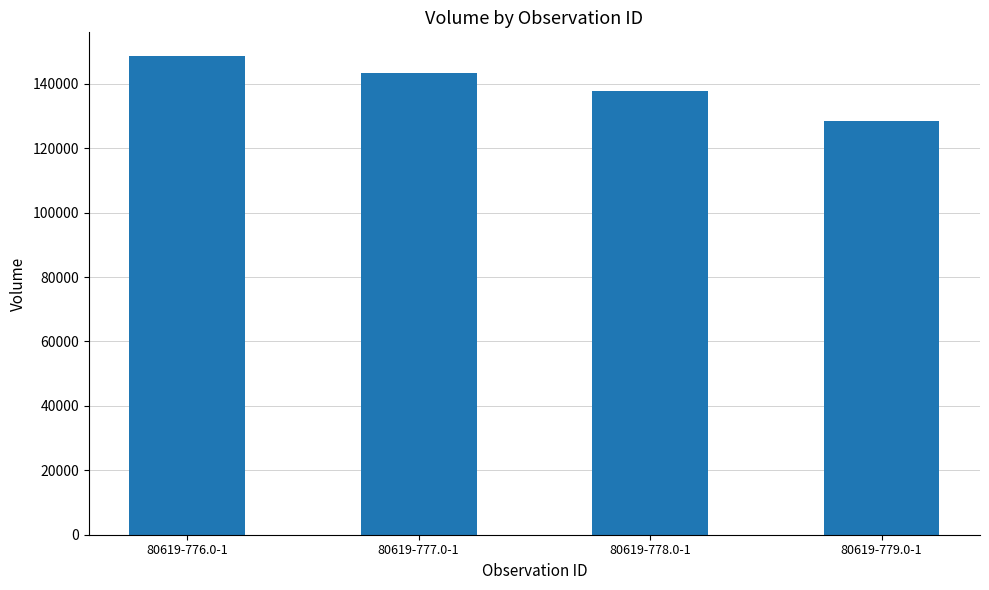

At which label is the value closest to 138550?

80619-778.0-1